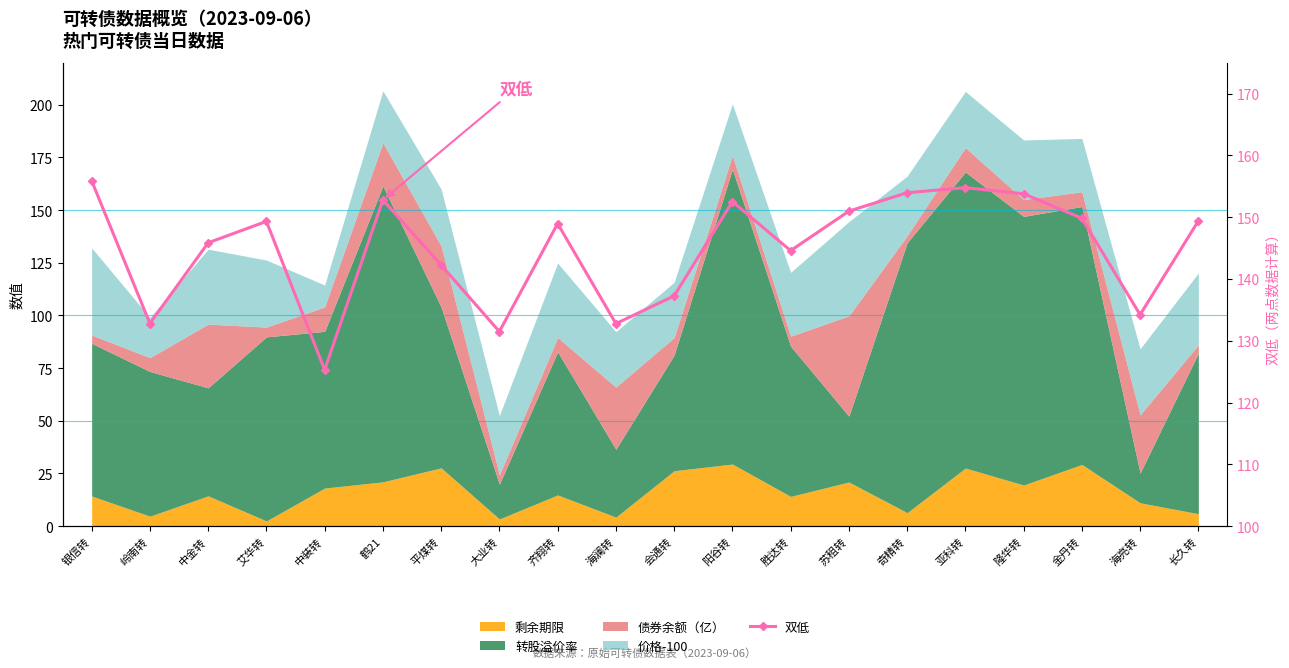

What is the difference between the maximum and second lowest values?

24.4